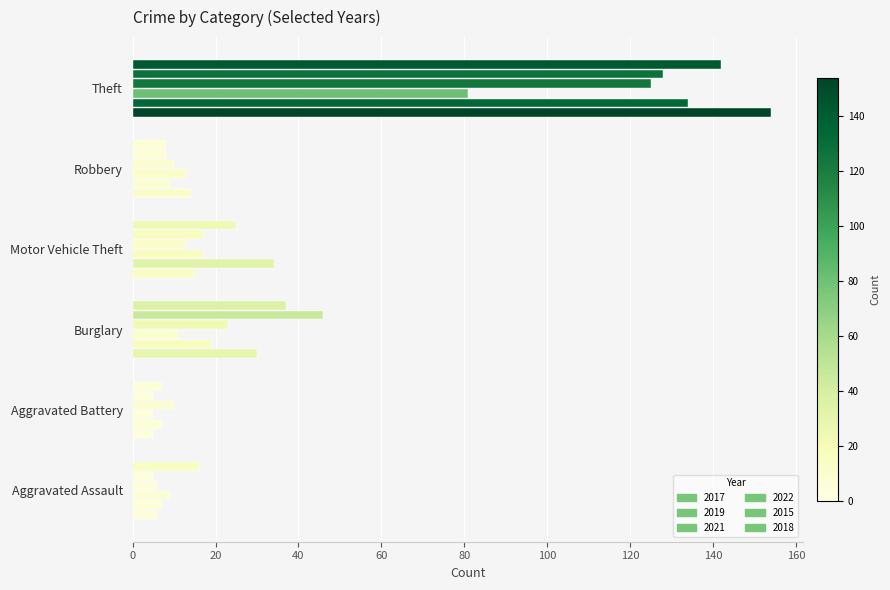

Reading left to right, transcribe all the data shown in this chart.

2017: 6	5	30	15	14	154
2019: 7	7	19	34	9	134
2021: 9	5	11	17	13	81
2022: 6	10	23	13	10	125
2015: 5	5	46	17	8	128
2018: 16	7	37	25	8	142